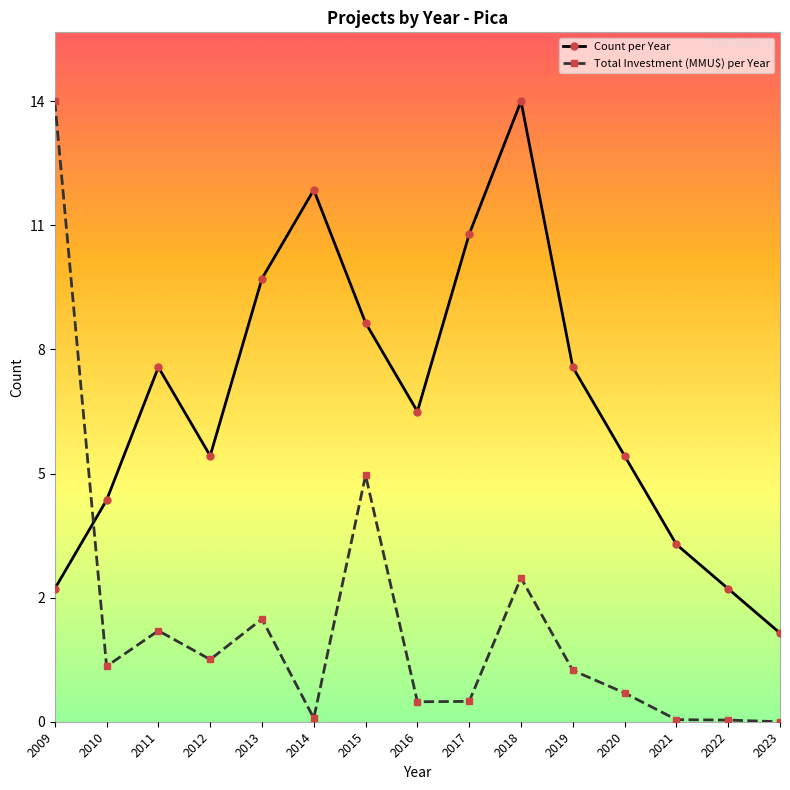

The value of Total Investment (MMU$) per Year at 2016 is 0.9. True or false?

False